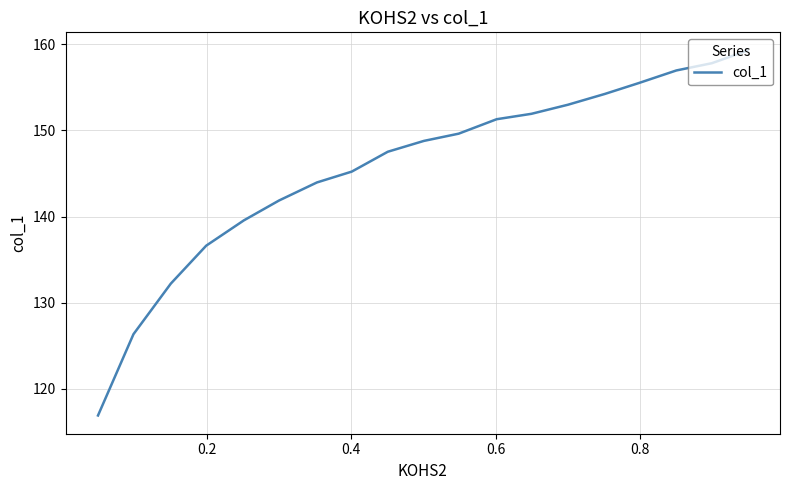

What is the maximum value shown in the chart?

159.3